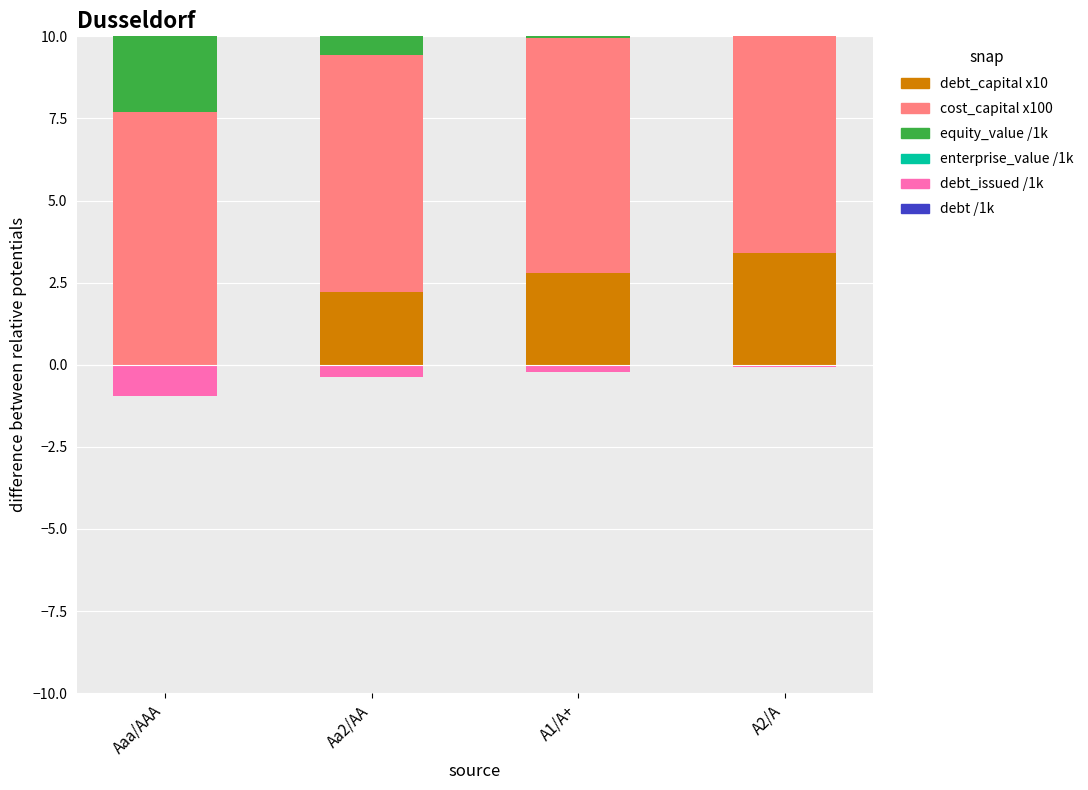

What is the average value of the equity_value /1k series?

2.1